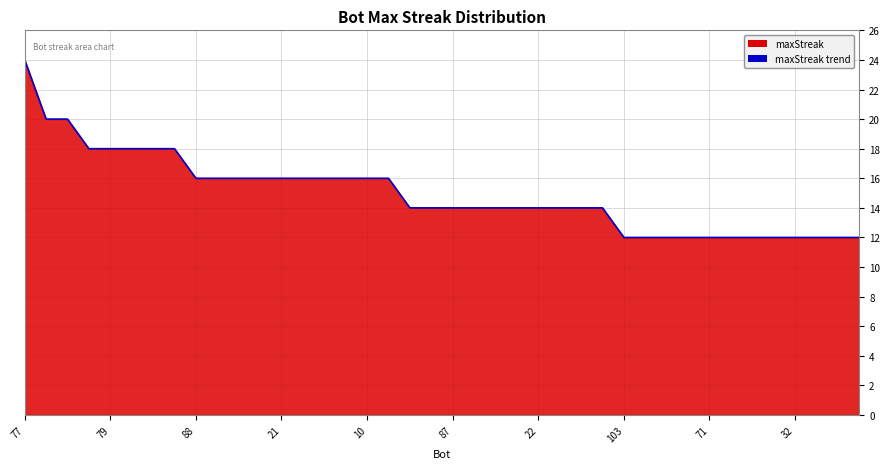

The chart shows a value of 19 at 19. True or false?

False